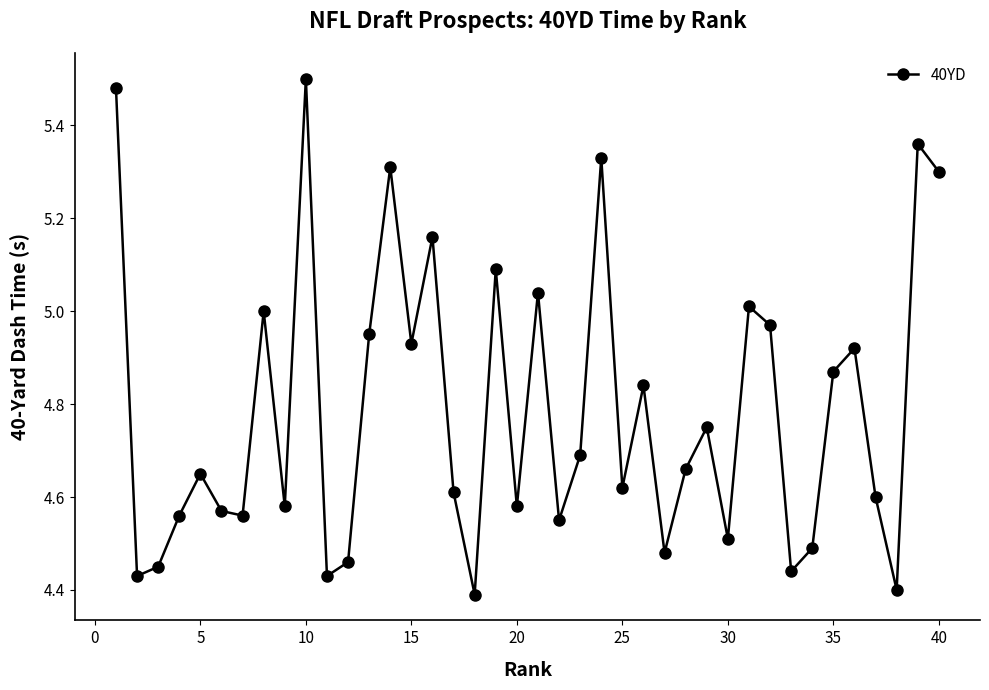

True or false: the data has more than 1 interior local peaks.

True